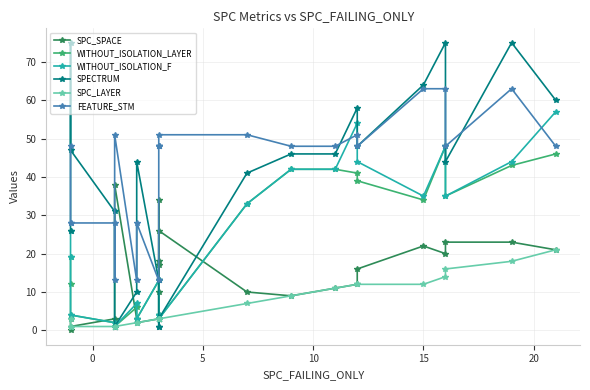

What is the value of the SPC_SPACE point at the 1st from the left?

3